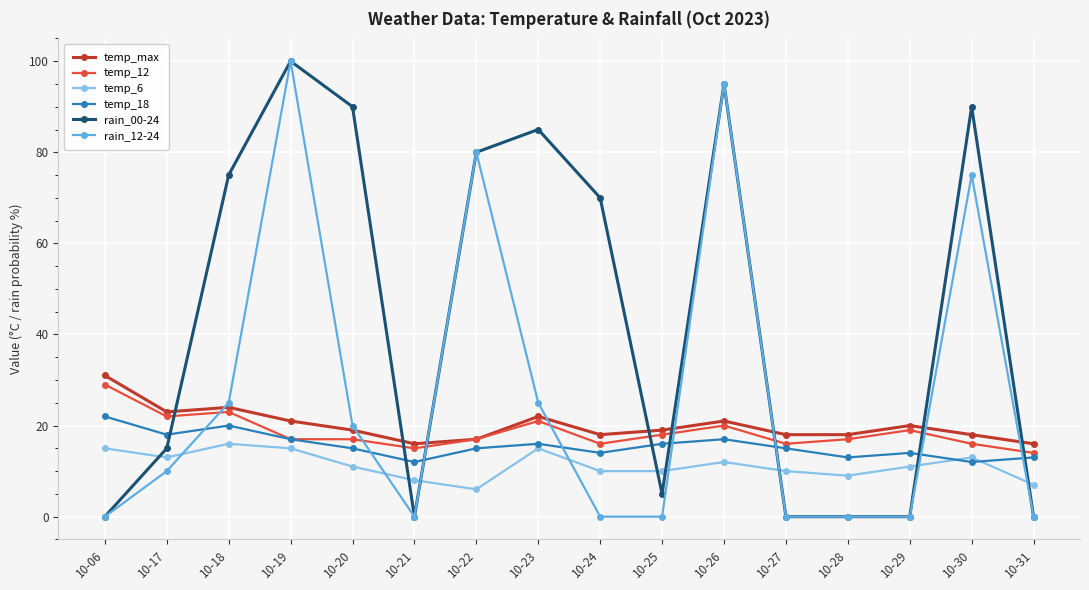

How many distinct data groups are displayed?

6